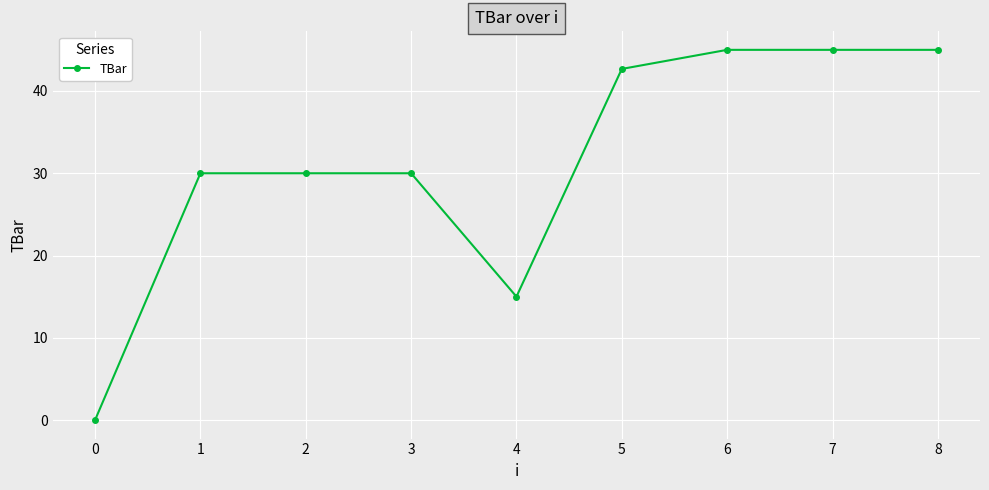

What is the value of the 4th point from the left?

30.0